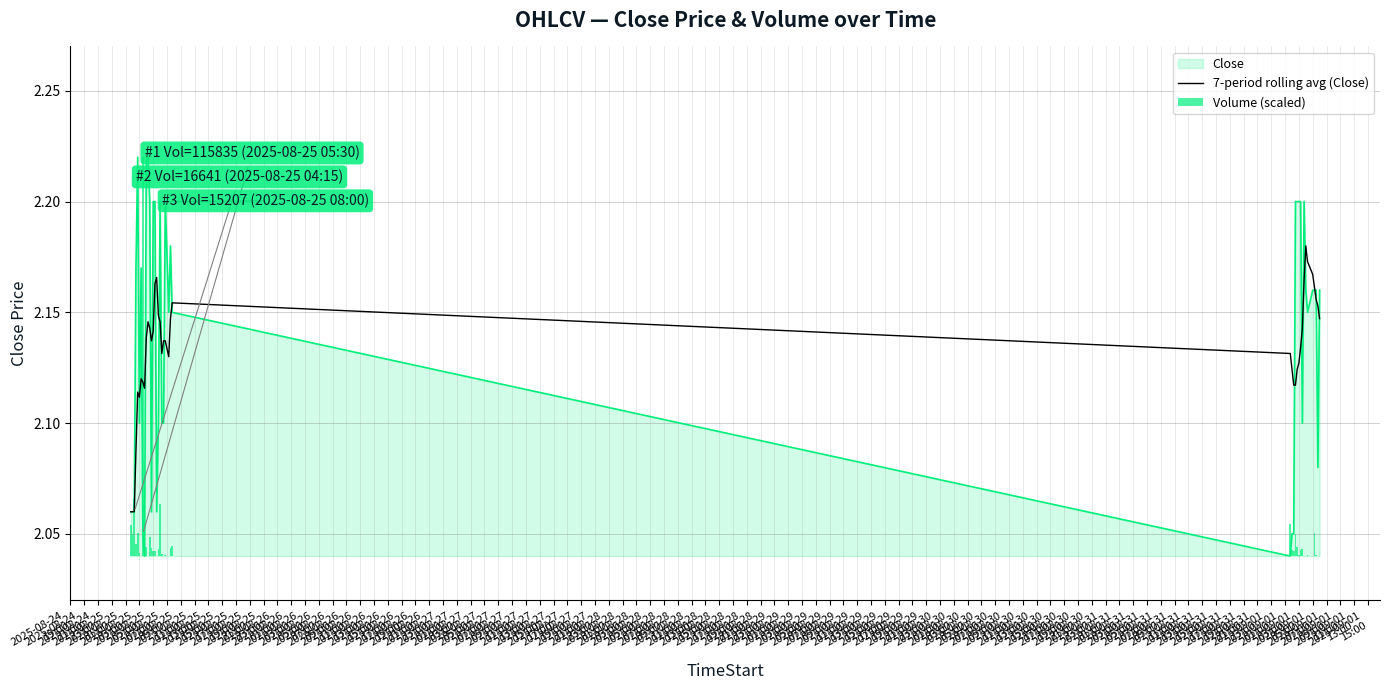

What is the label of the 29th bar from the right?

2025-08-25
17:00